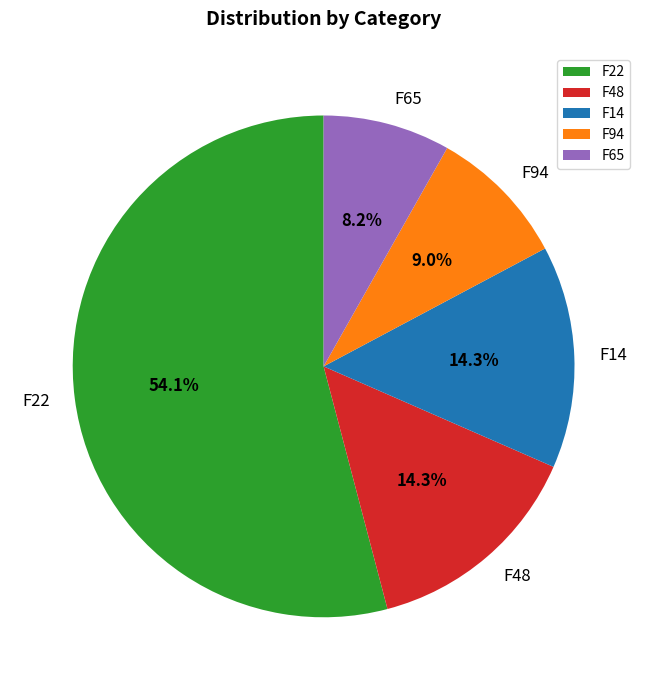

What percentage is the F94 slice, to the nearest percent?

9%